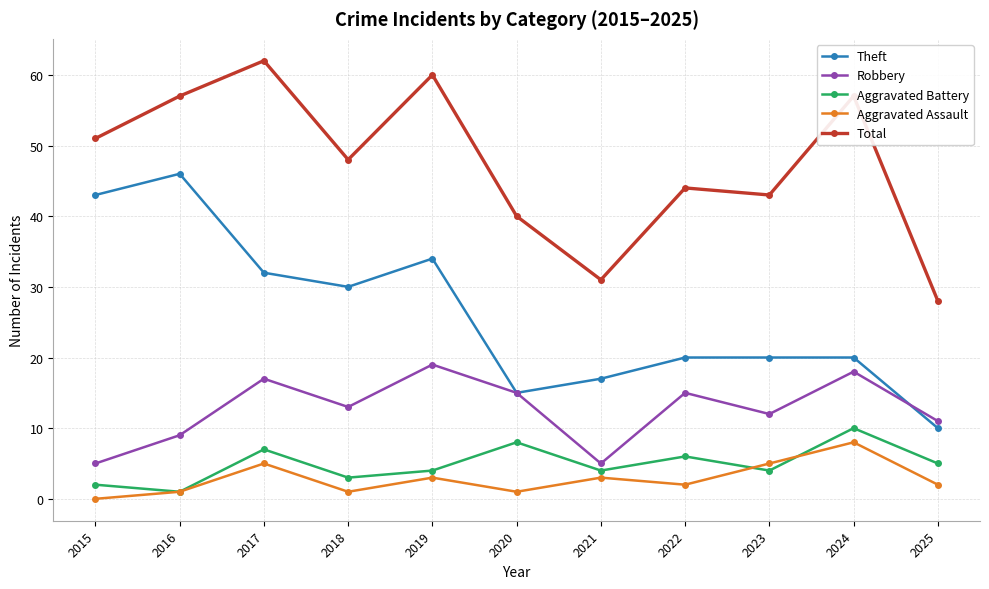

Where is Theft nearest to the value 28?

2018